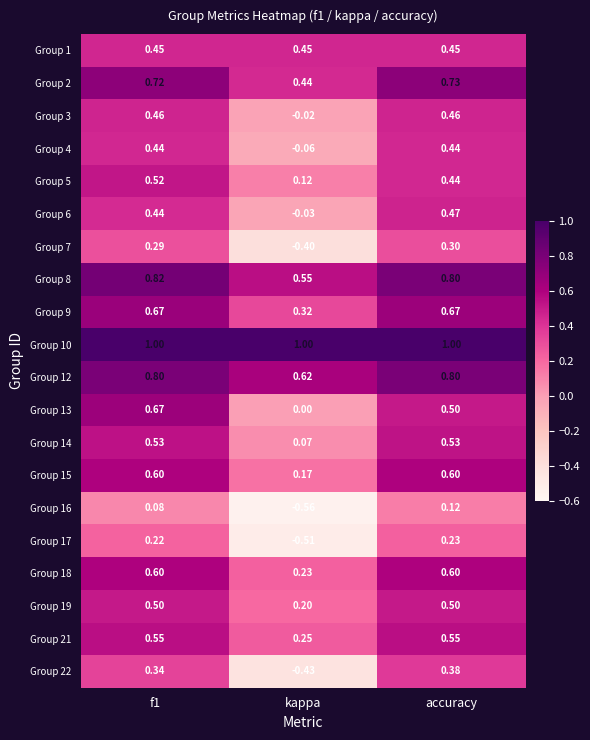

What is the difference between the highest and lowest values at f1?

0.9